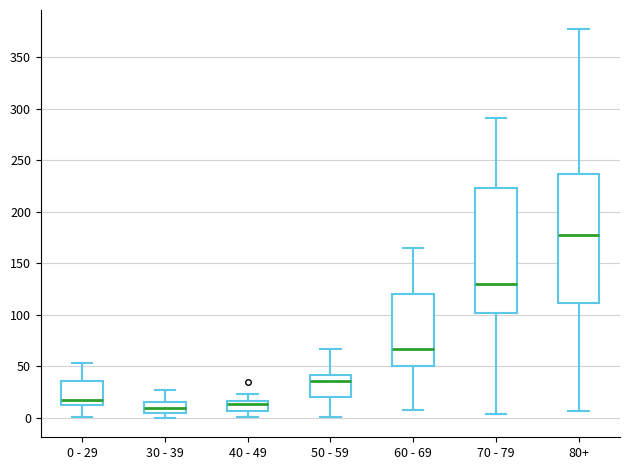

Reading left to right, read every box against the y-axis: the position of its median line, the range the box covers, and the ends of its whiskers. The values are not printed on the chart, so give them approximately, as read against the axis.

0 - 29: median 15, box 10 to 35, whiskers 0 to 55
30 - 39: median 10, box 5 to 15, whiskers 0 to 25
40 - 49: median 15 (just below the box's upper edge), box 5 to 15, whiskers 0 to 25
50 - 59: median 35, box 20 to 40, whiskers 0 to 65
60 - 69: median 65, box 50 to 120, whiskers 10 to 165
70 - 79: median 130, box 100 to 225, whiskers 5 to 290
80+: median 175, box 110 to 235, whiskers 5 to 375